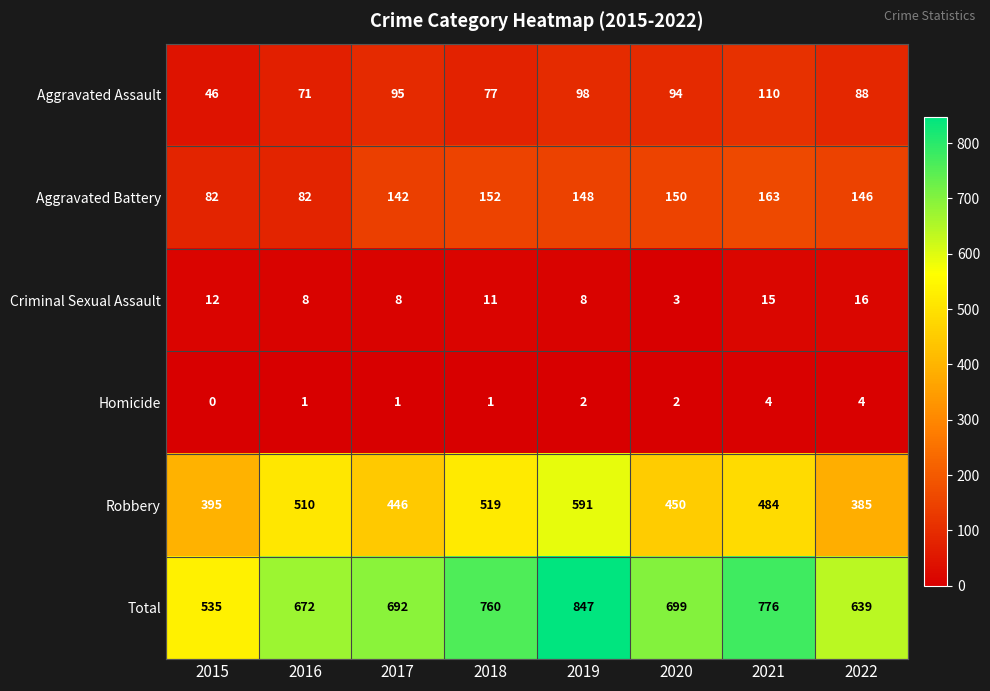

What is the difference between the Robbery values at 2017 and 2015?

51